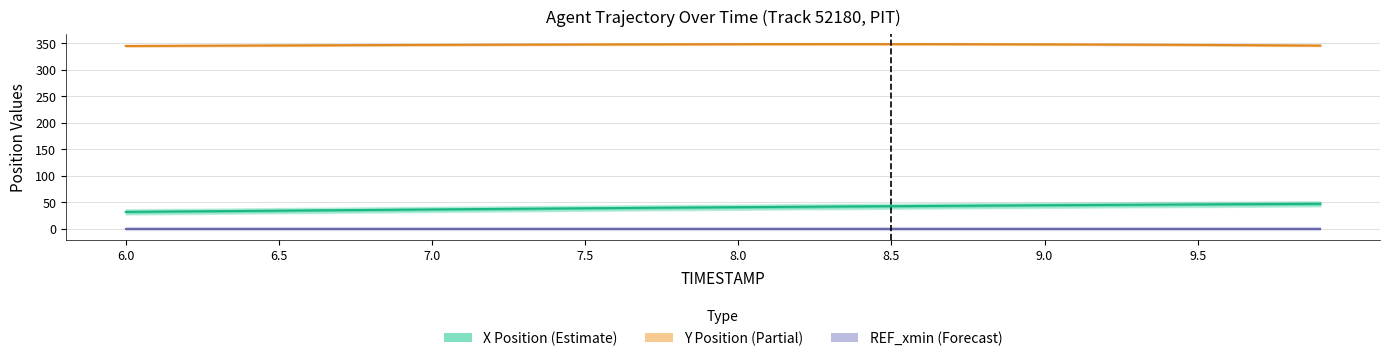

What value does the Y Position (Partial) series have at 7.0?

345.2